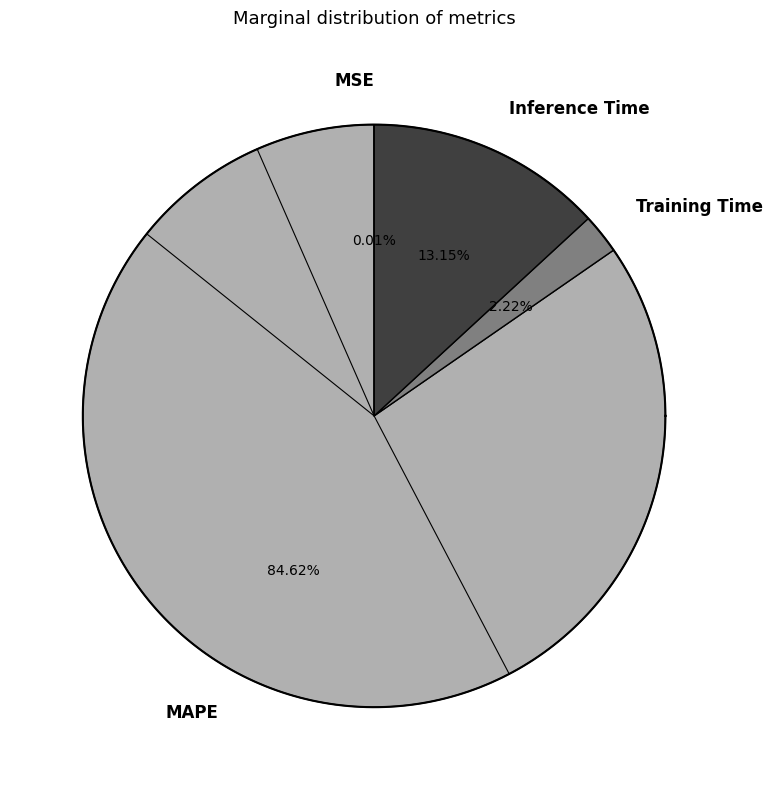

How many slices are in this pie chart?

4